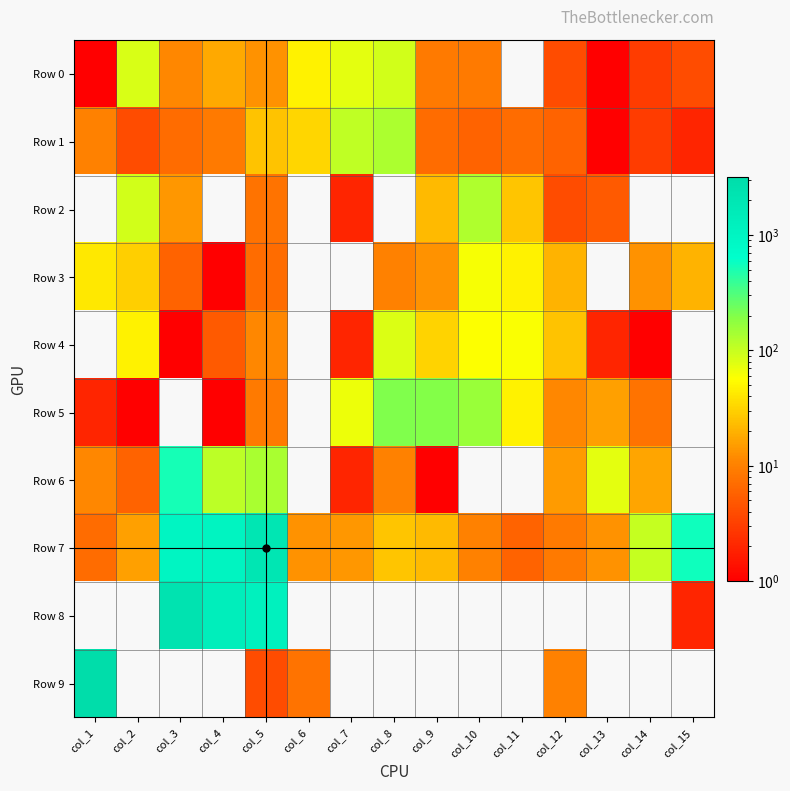

How many categories are shown in the chart?

15